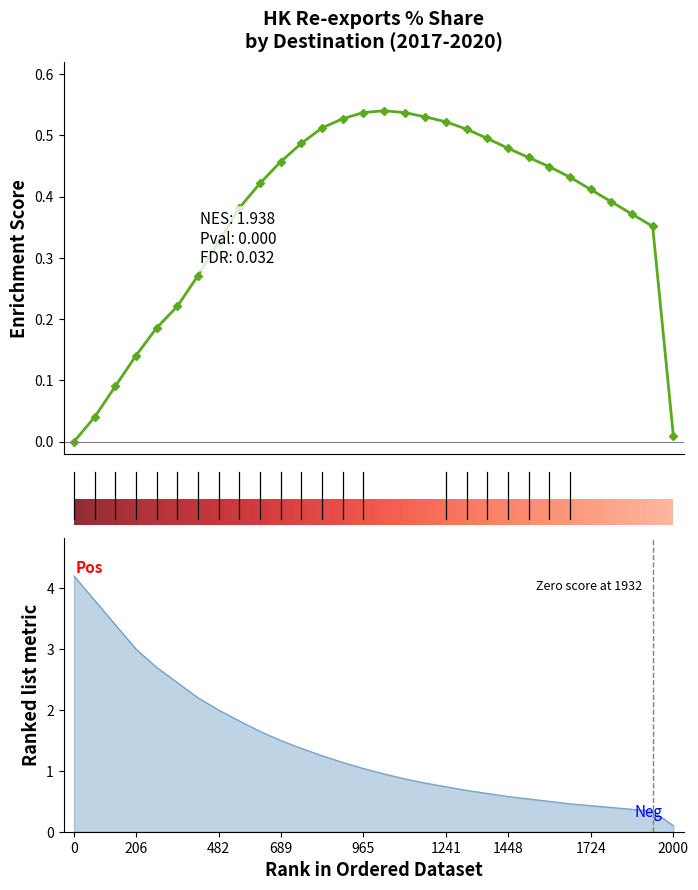

Between 11 and 20, which is larger?

20